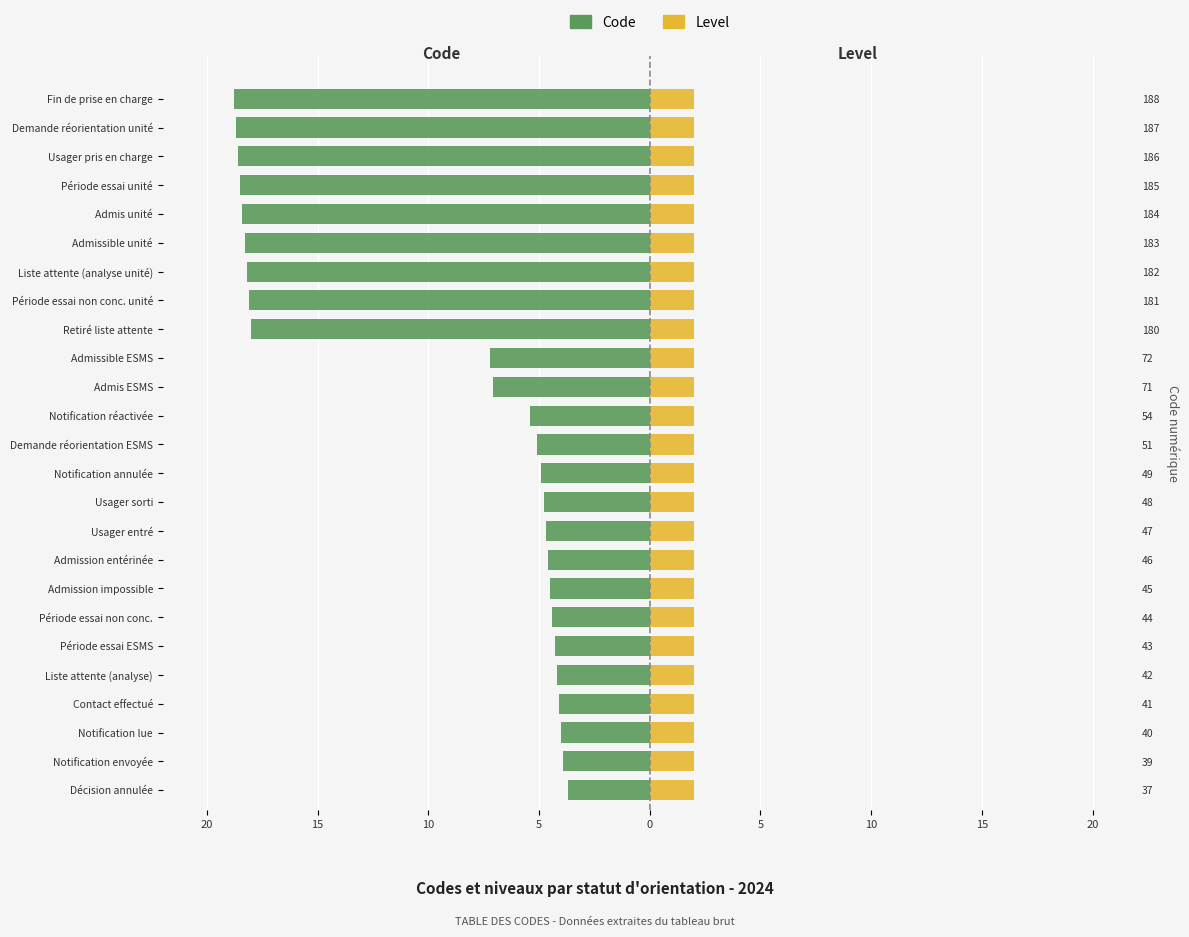

What is the minimum value shown in the chart?

-18.8